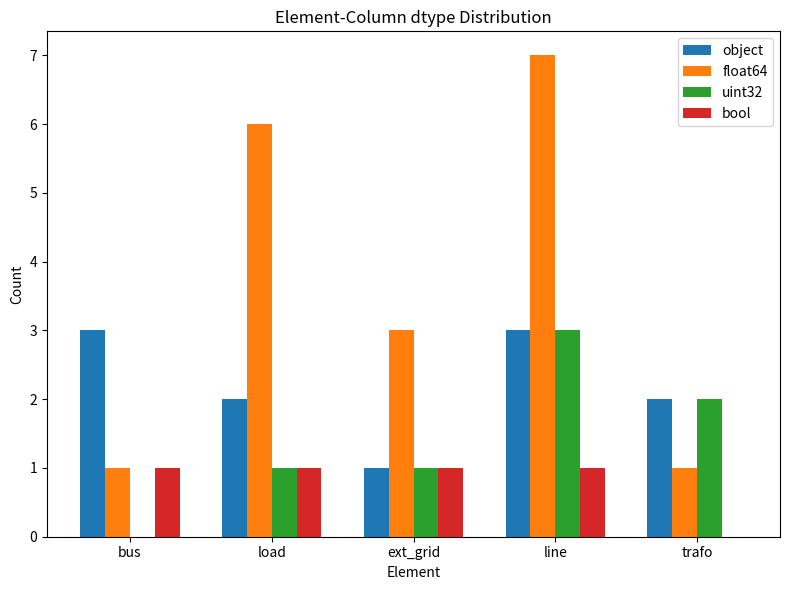

Count the number of categories in the chart.

5